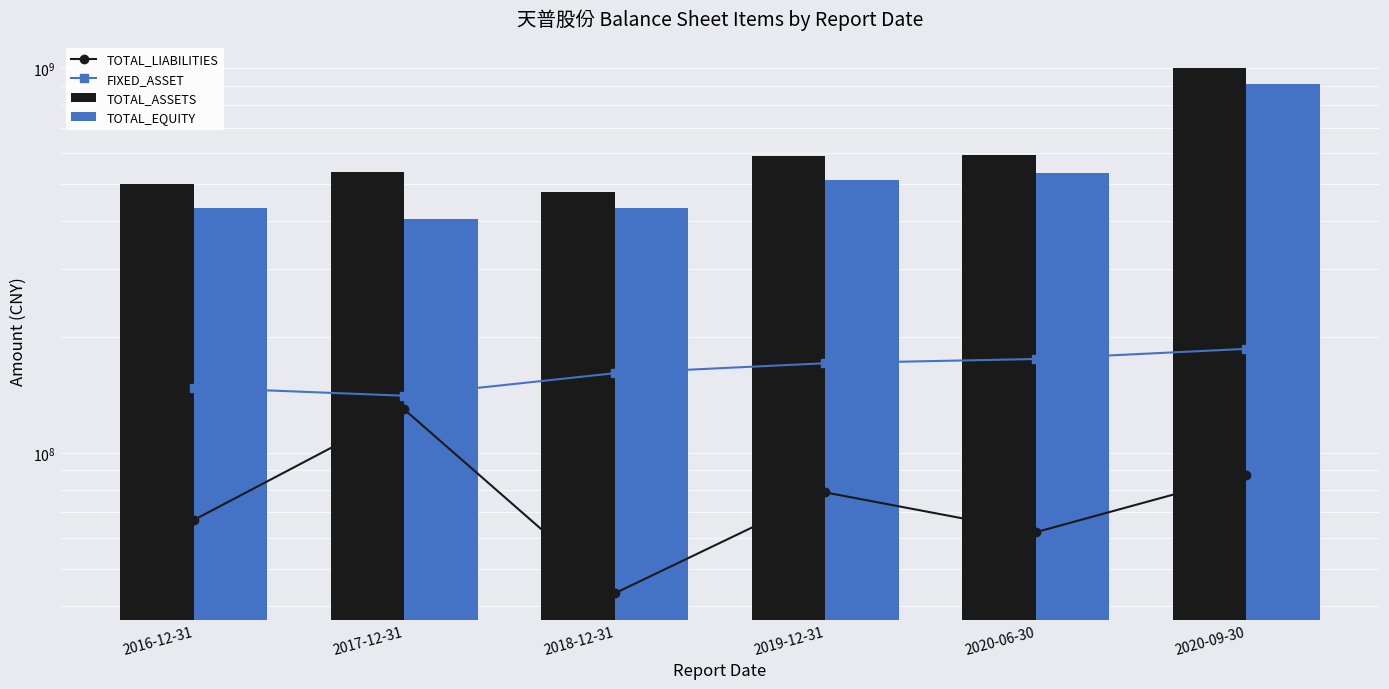

At which category is the sum across all series the highest?

2020-09-30